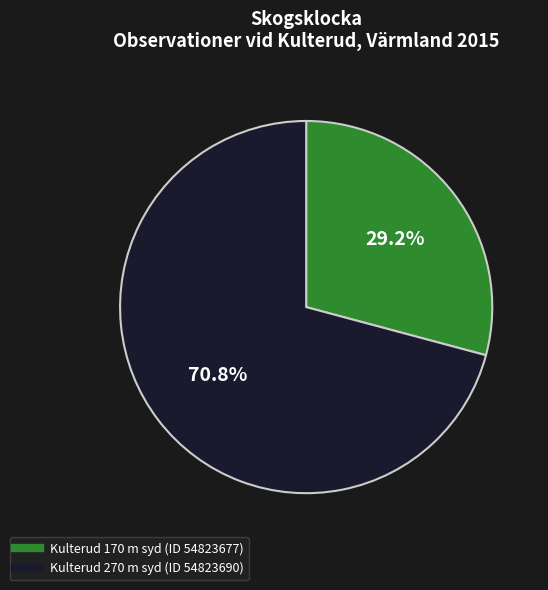

Do Kulterud 270 m syd (ID 54823690) and Kulterud 170 m syd (ID 54823677) together represent more than half of the pie?

Yes